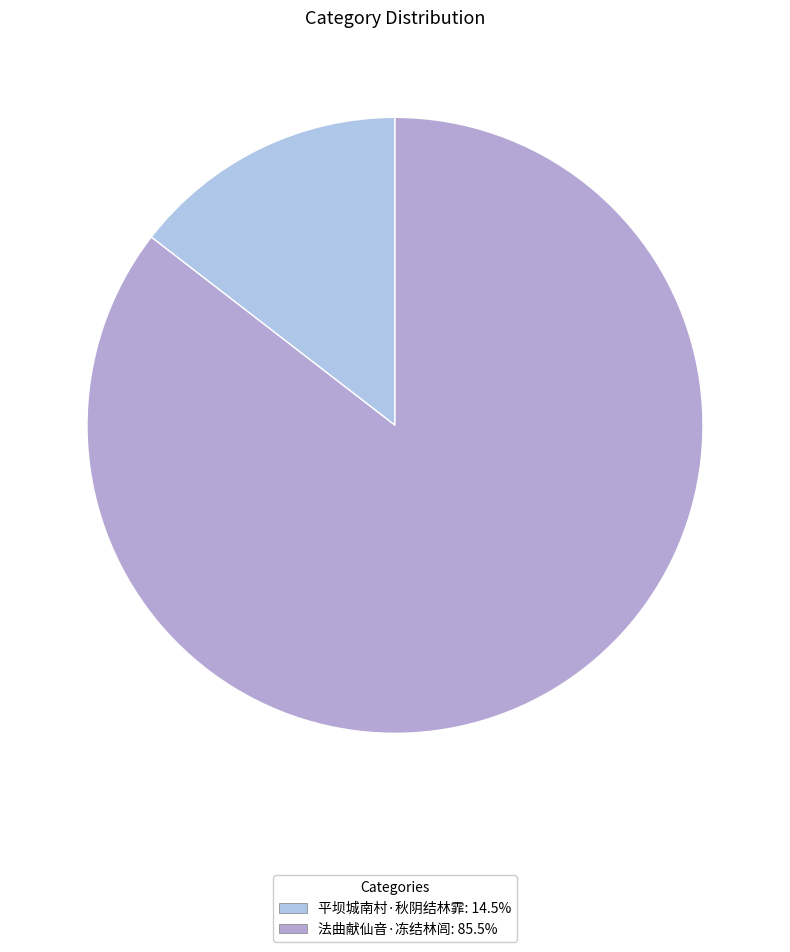

To the nearest percent, what is the combined percentage of 法曲献仙音·冻结林闾 and 平坝城南村·秋阴结林霏?

100%